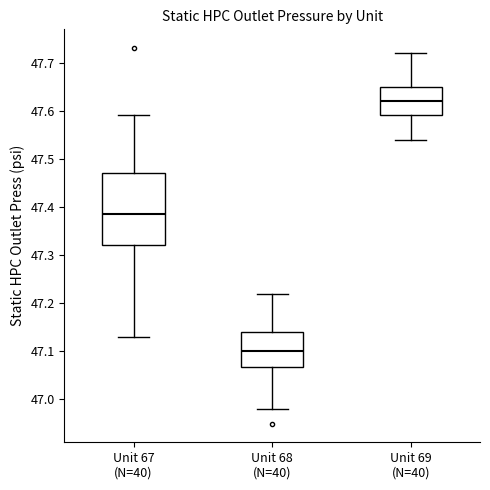

Which box is the tallest, from its lower edge to its upper edge?

Unit 67 (N=40)